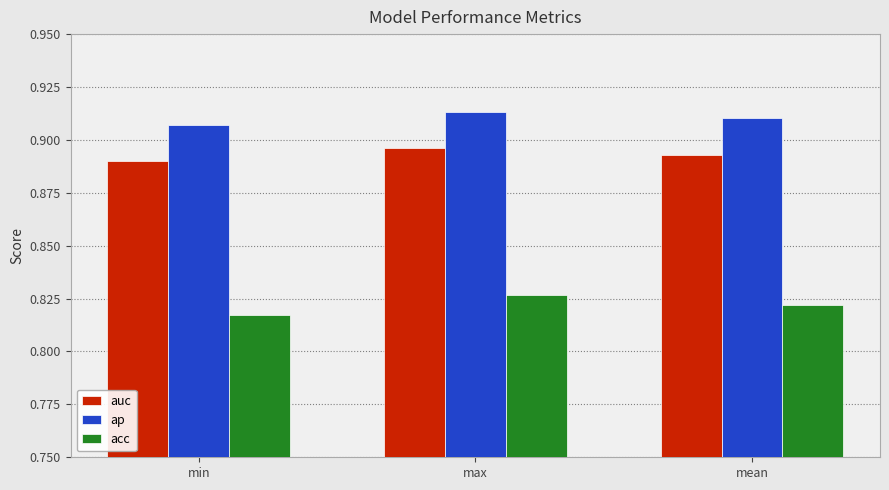

Rank the categories by auc value from lowest to highest.

min, mean, max